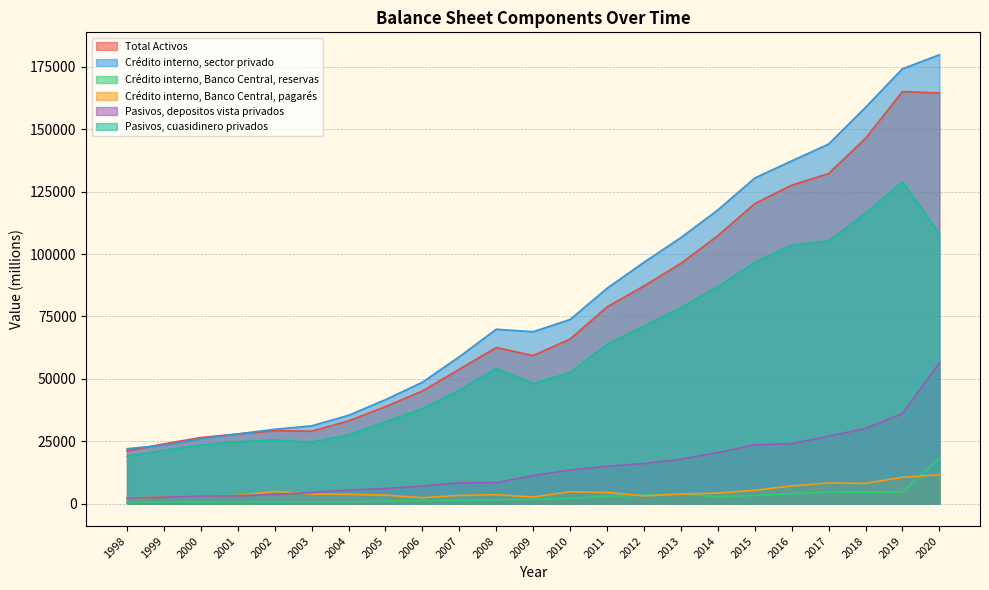

True or false: Crédito interno, Banco Central, pagarés and Crédito interno, sector privado cross at least once.

False